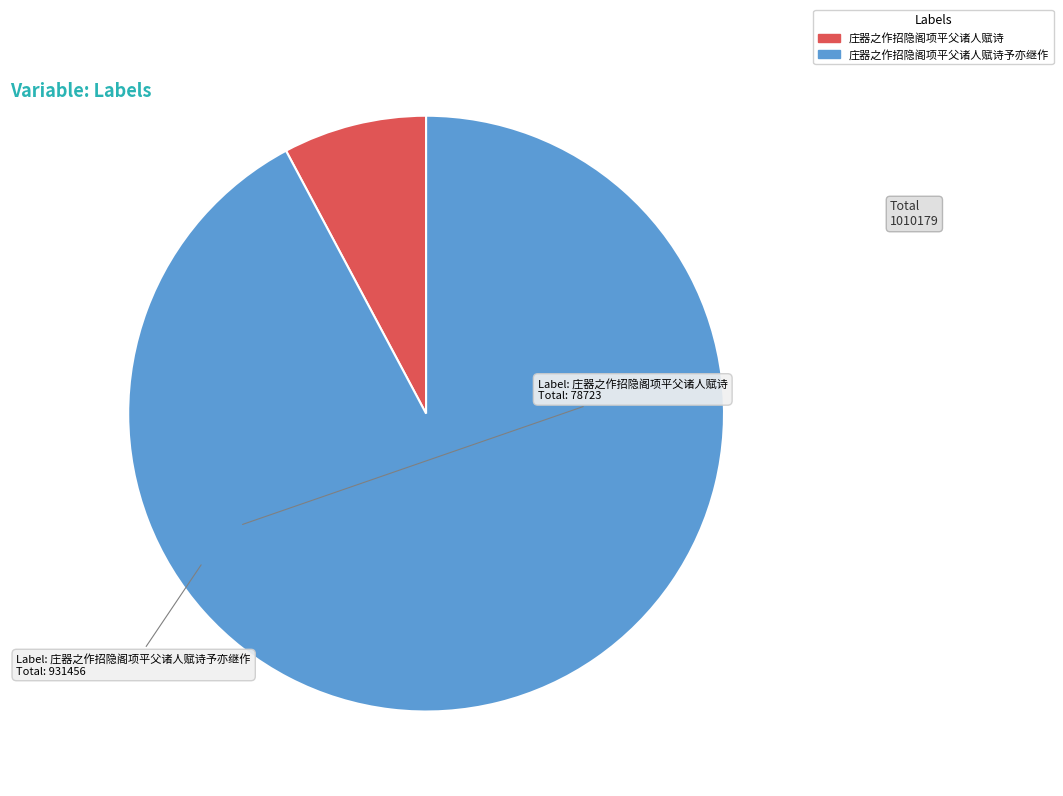

How many slices are in this pie chart?

2